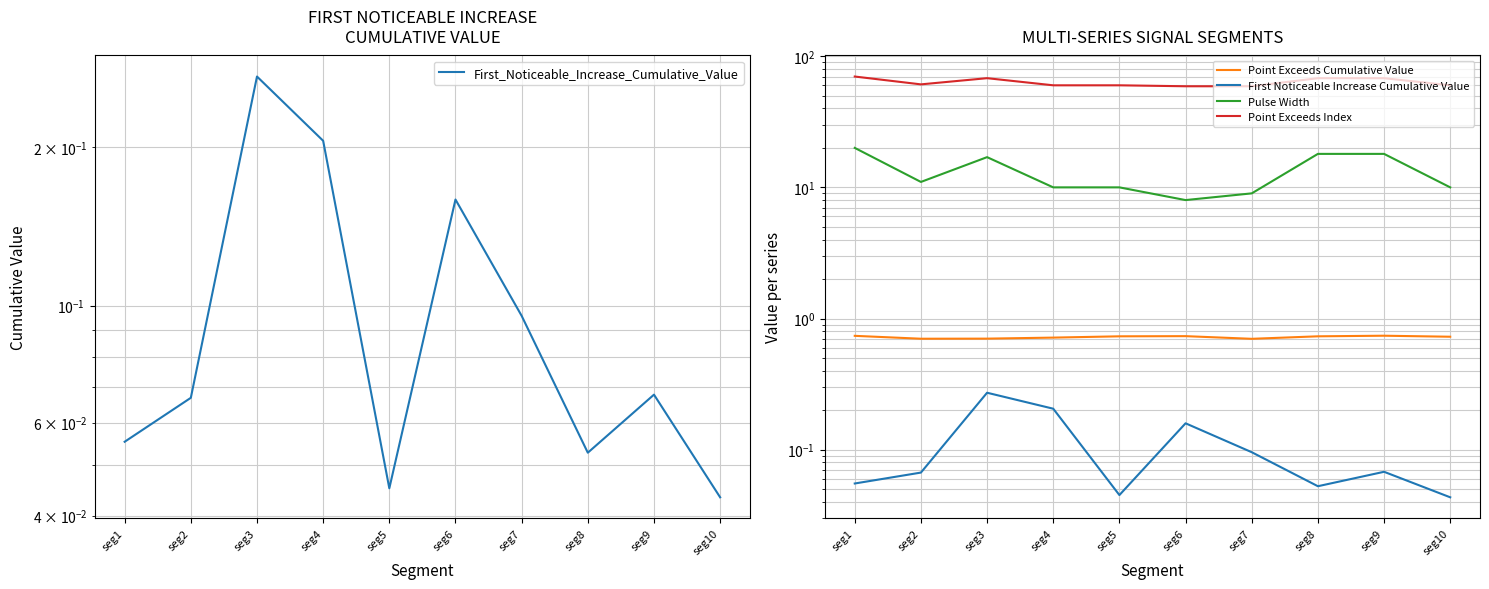

Which has a higher value, seg2 or seg3?

seg3